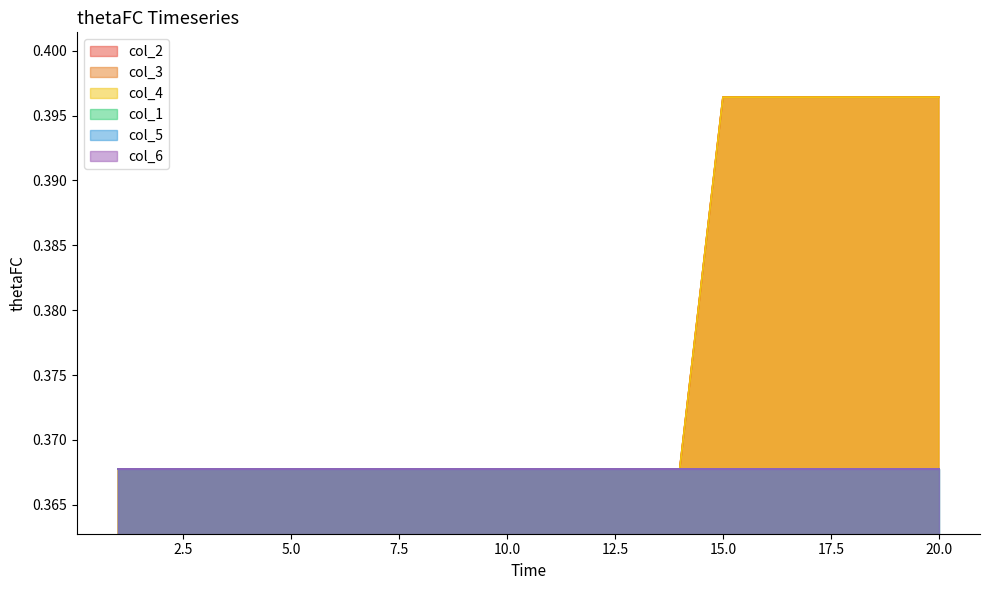

Which series has the largest total across all categories?

col_2